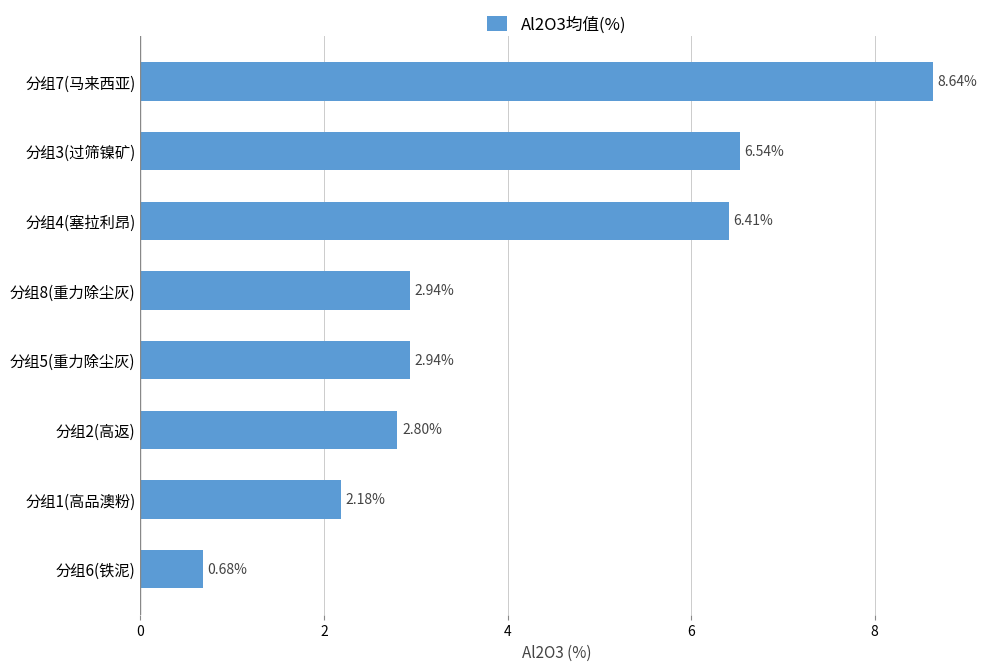

Between 分组6(铁泥) and 分组1(高品澳粉), which is larger?

分组1(高品澳粉)